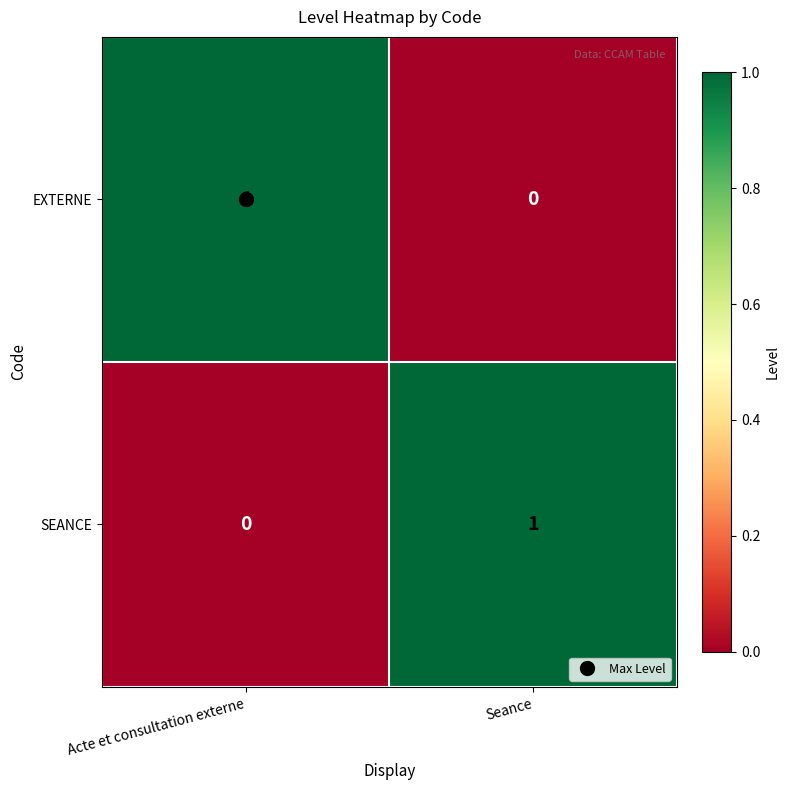

How many data points does each series have?

2